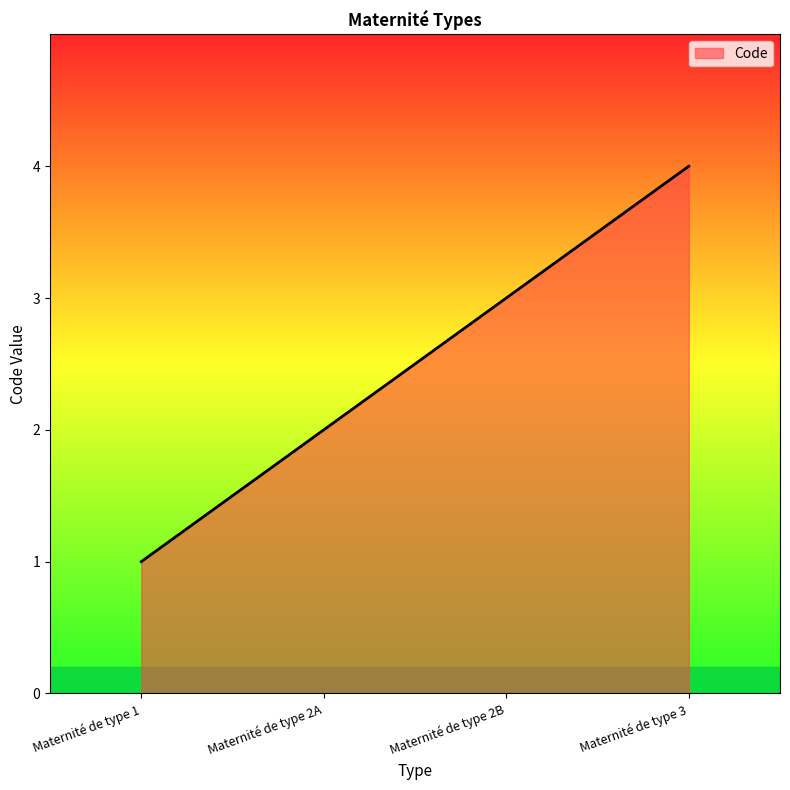

Reading left to right, transcribe all the data shown in this chart.

Maternité de type 1=1	Maternité de type 2A=2	Maternité de type 2B=3	Maternité de type 3=4